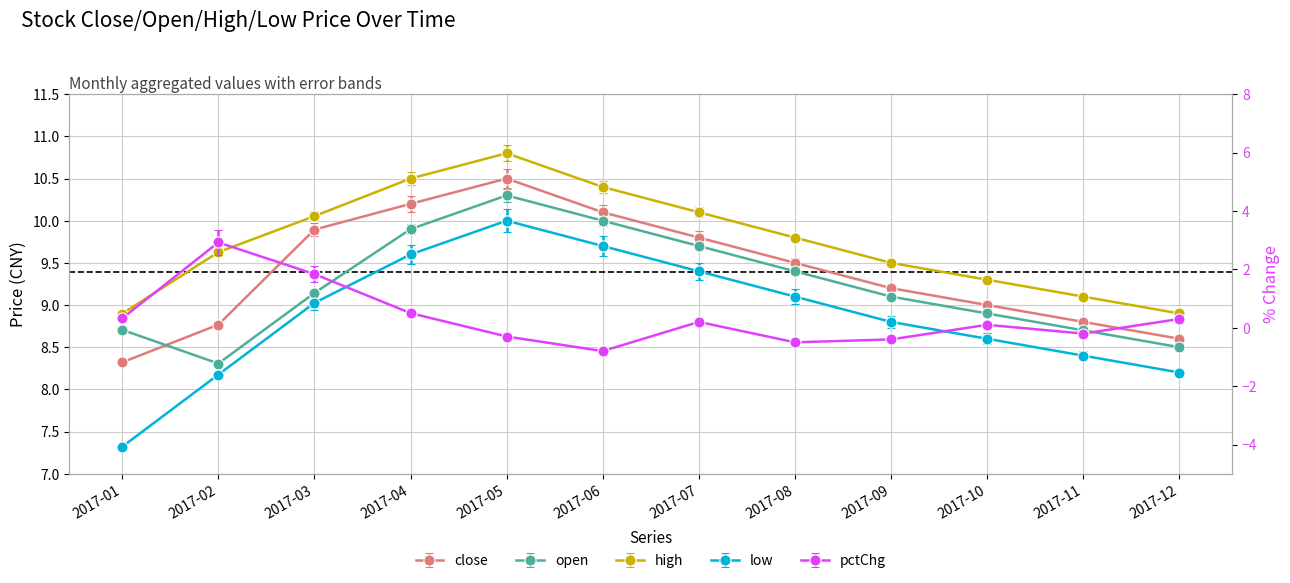

True or false: low and high cross at least once.

False